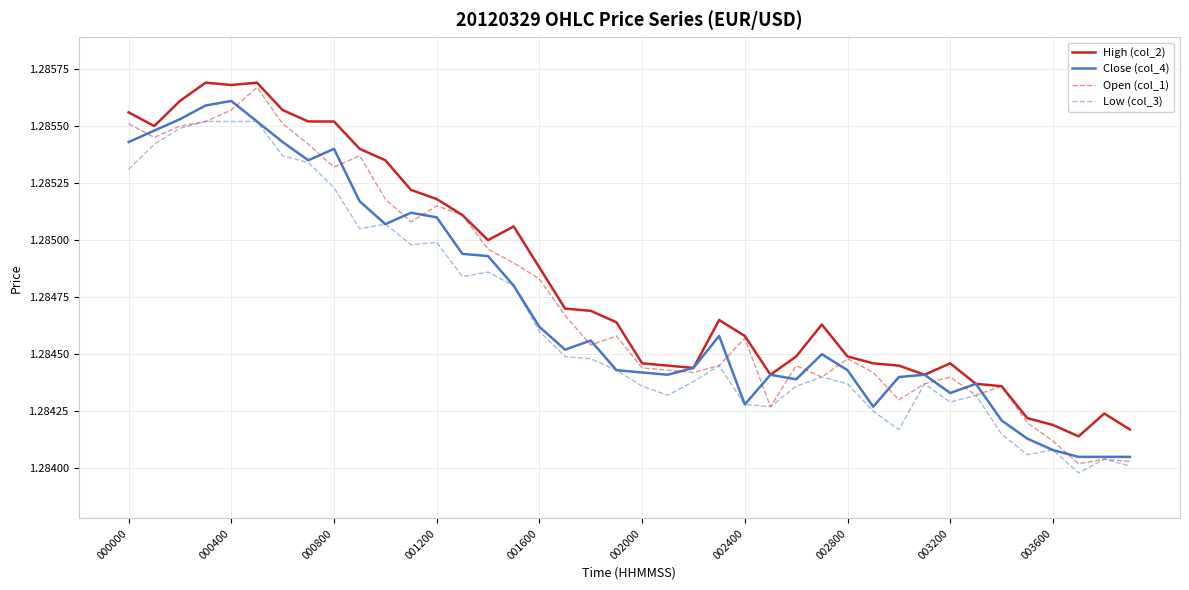

Which series has the widest spread of values?

Open (col_1)